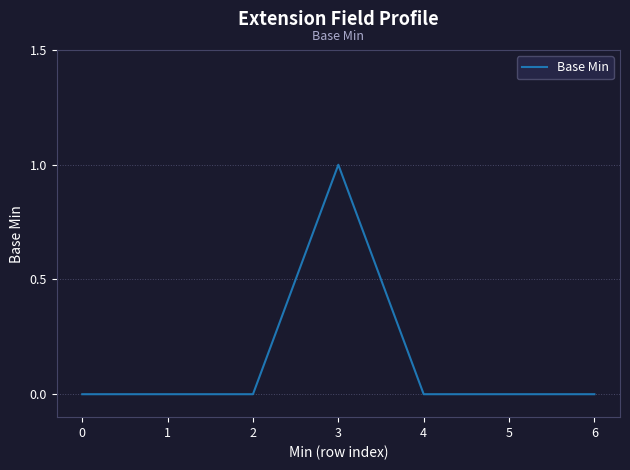

The value at 3 is 1. True or false?

True